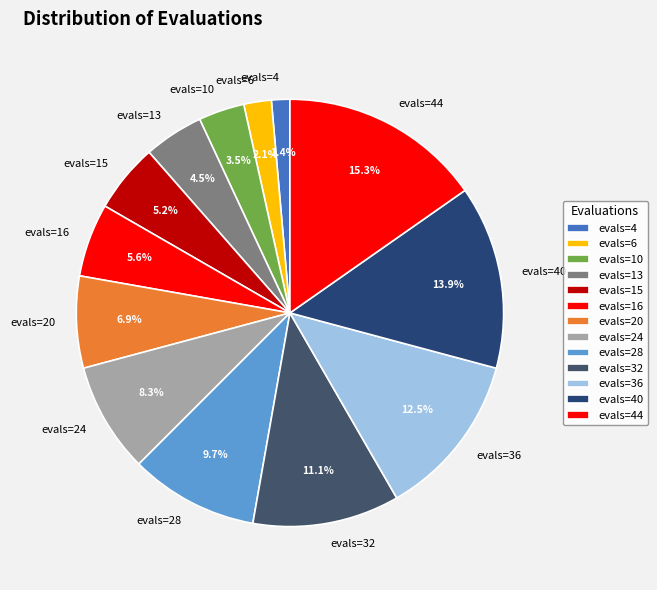

To the nearest percent, what is the combined percentage of evals=44 and evals=36?

28%